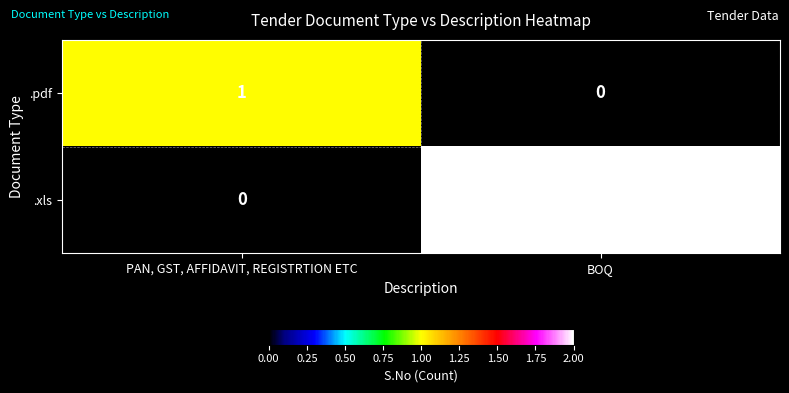

The .xls series shows 0 at PAN, GST, AFFIDAVIT, REGISTRTION ETC. True or false?

True